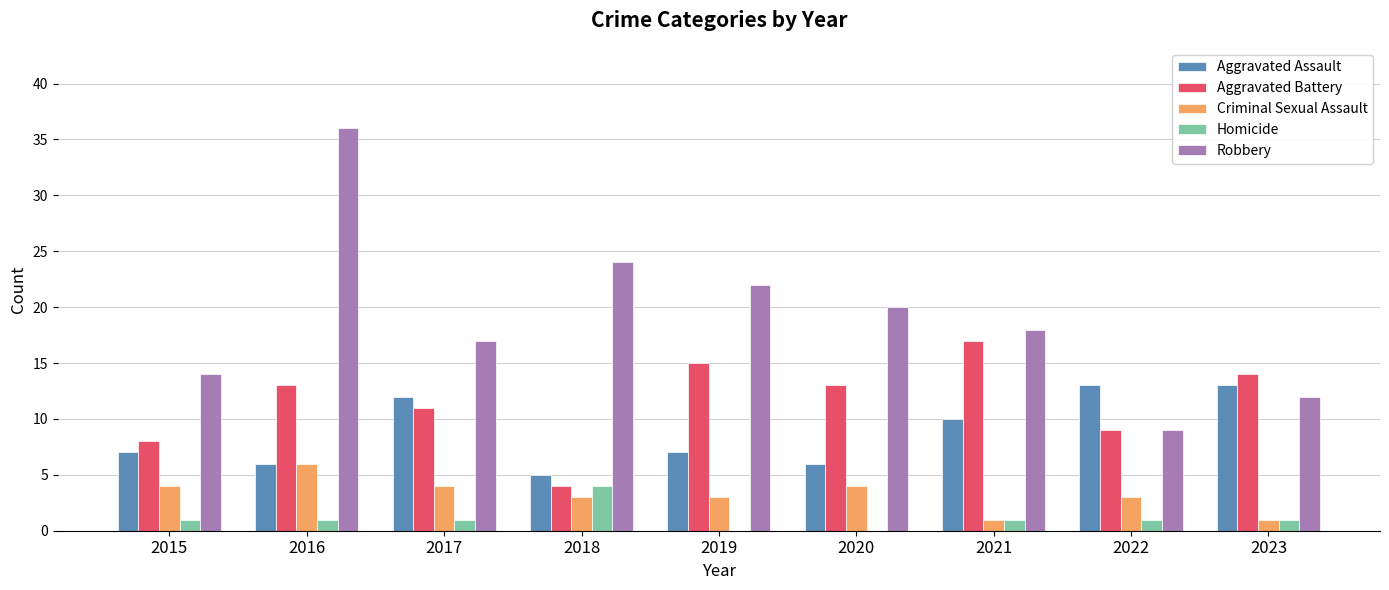

What is the spread (max minus min) of values at 2018?

21